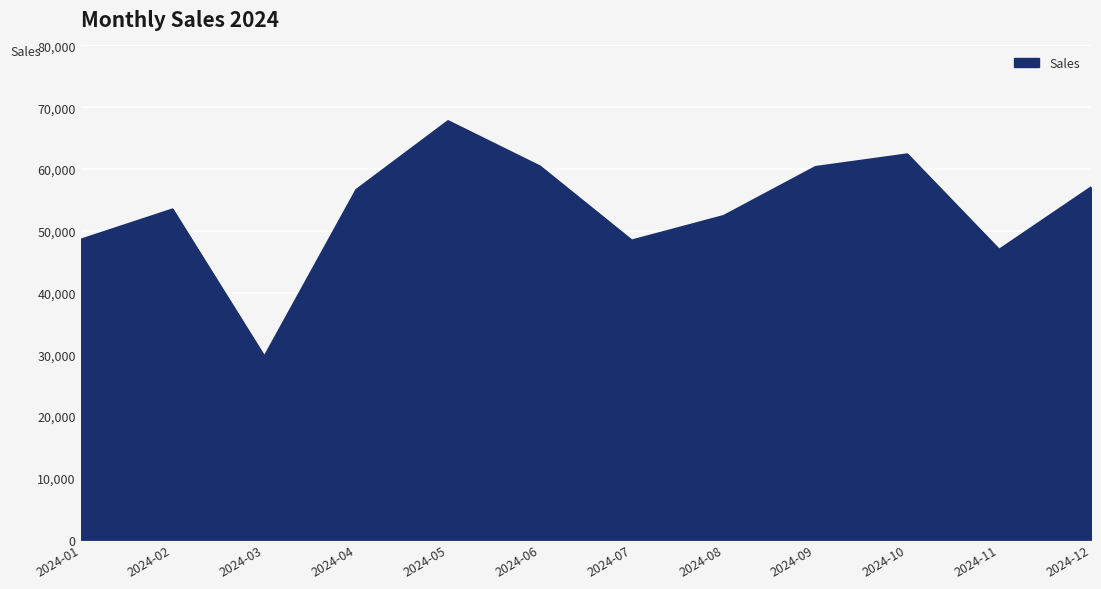

Which category has the lowest value across all series?

2024-03